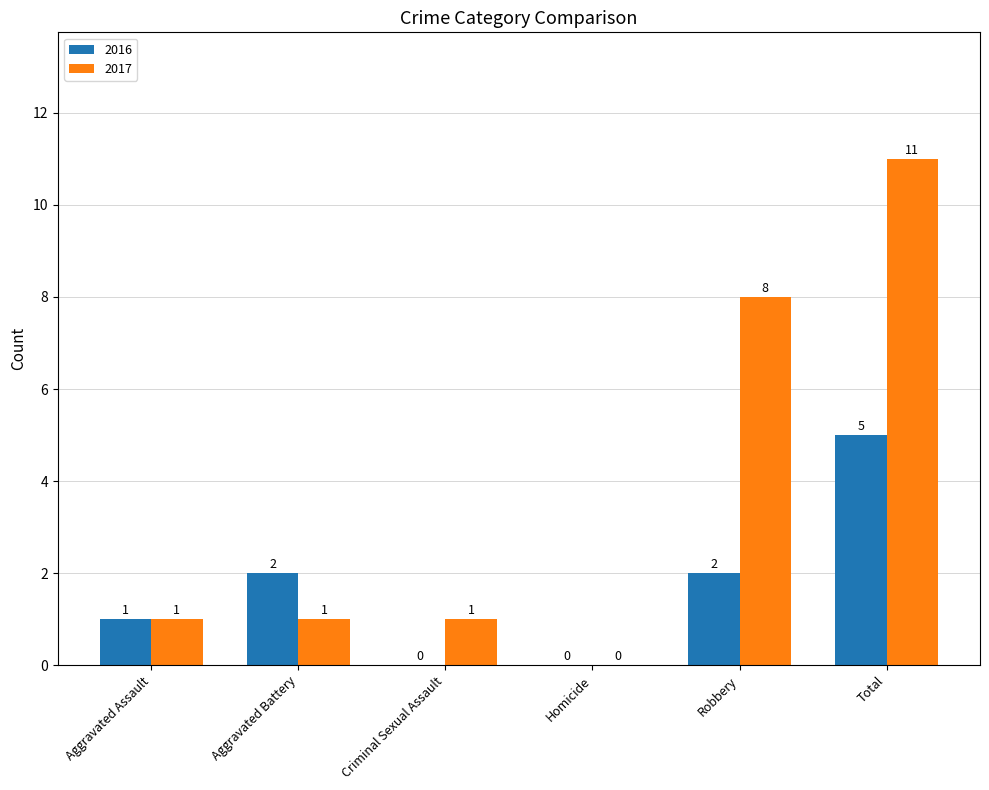

Which series changed the most between Criminal Sexual Assault and Total?

2017